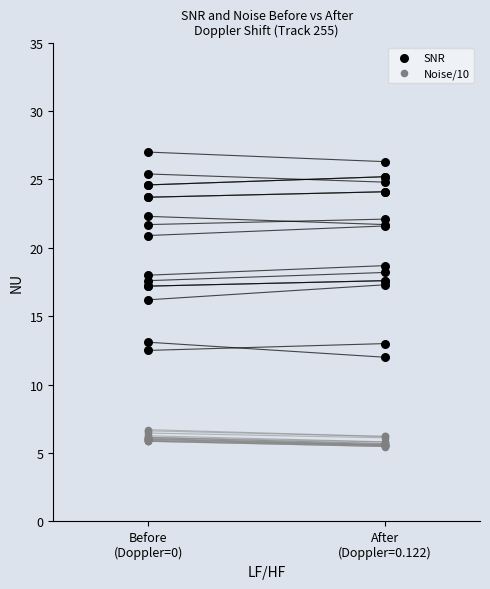

Which series contains the lowest Y value?

Noise/10